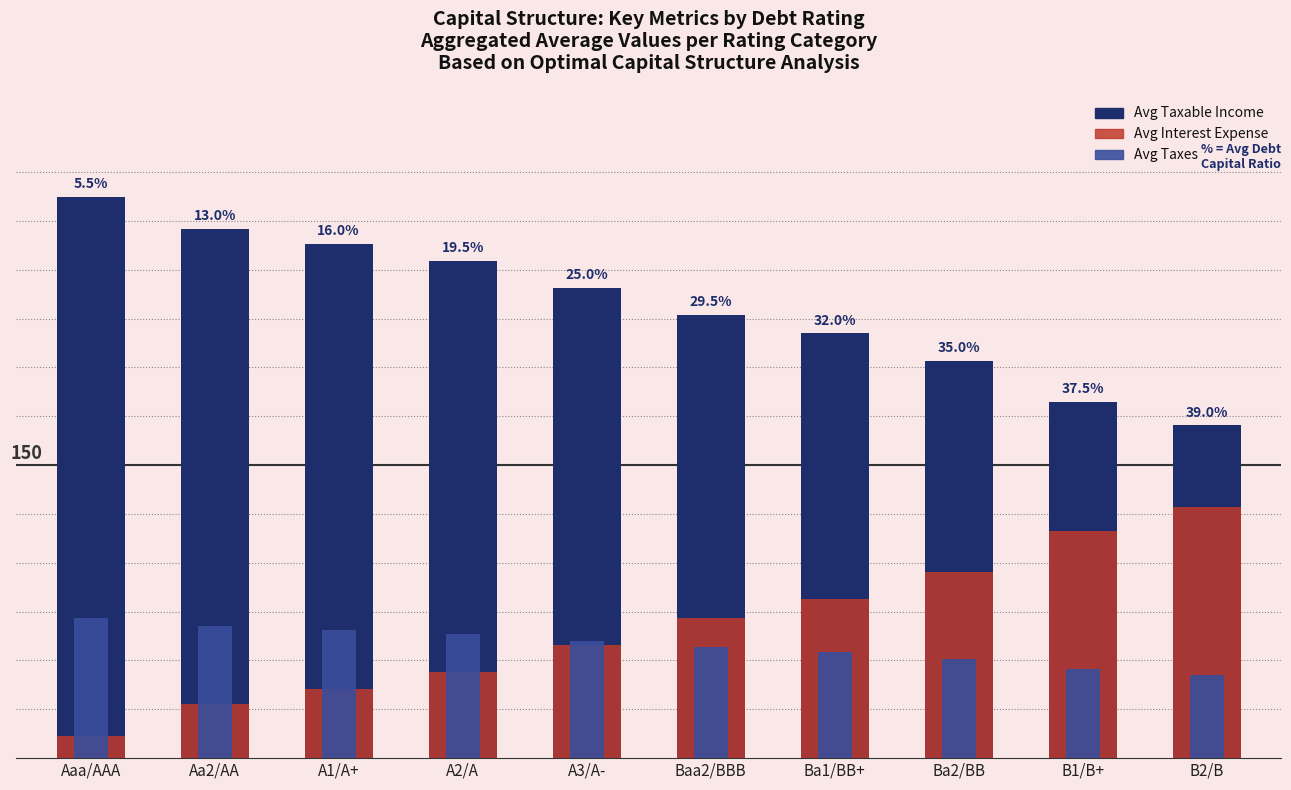

Which label corresponds to the largest value in the chart?

Aaa/AAA